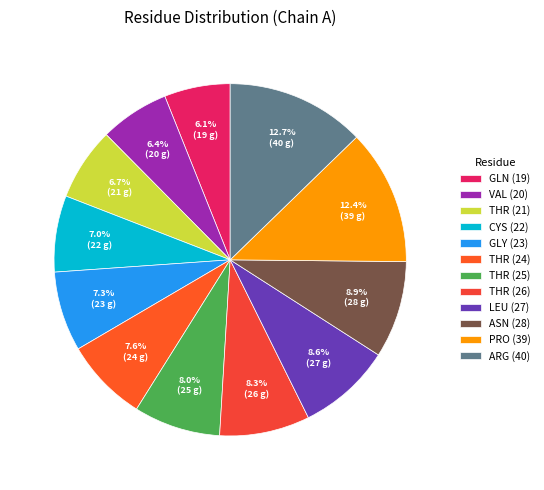

How many slices are in this pie chart?

12